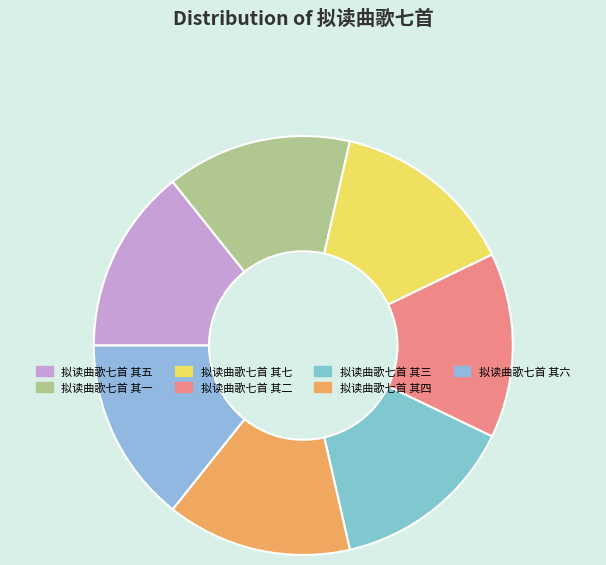

Approximately how many times larger is the value at 拟读曲歌七首 其六 compared to 拟读曲歌七首 其四?

1.0